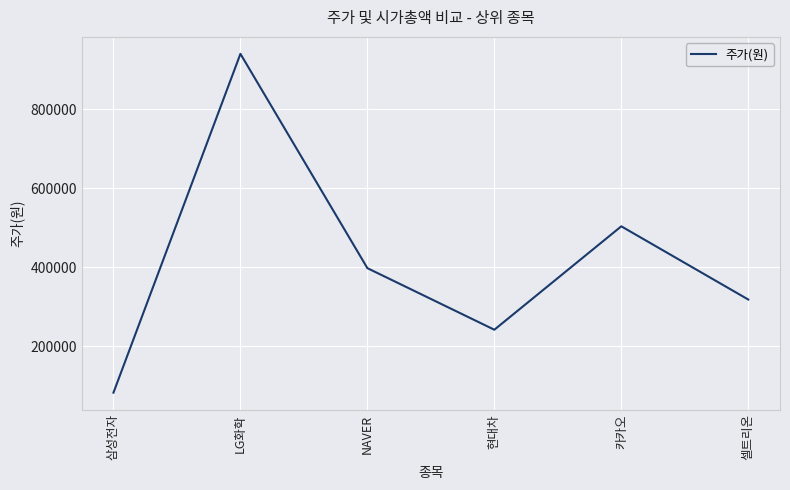

Which label corresponds to the largest value in the chart?

LG화학